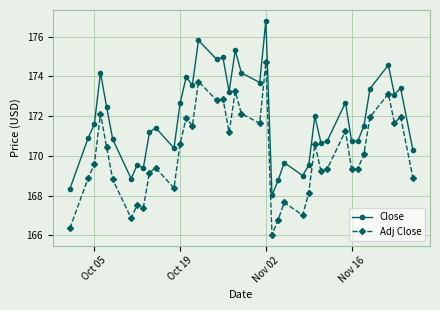

How many interior local valleys does the Adj Close series have?

12